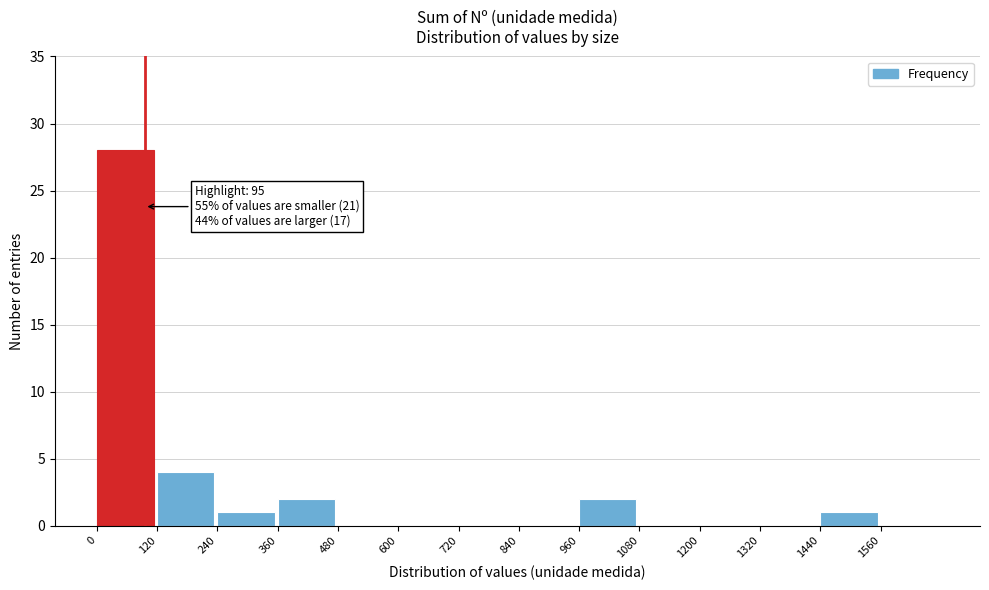

Over which range of the x-axis is the bar tallest?

0 to 120